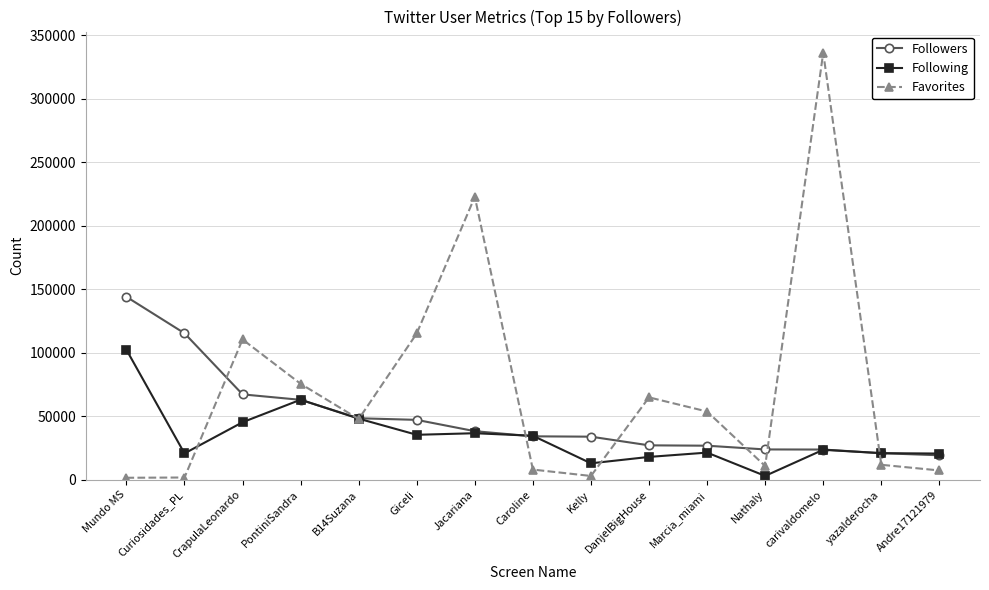

Which series has the widest spread of values?

Favorites